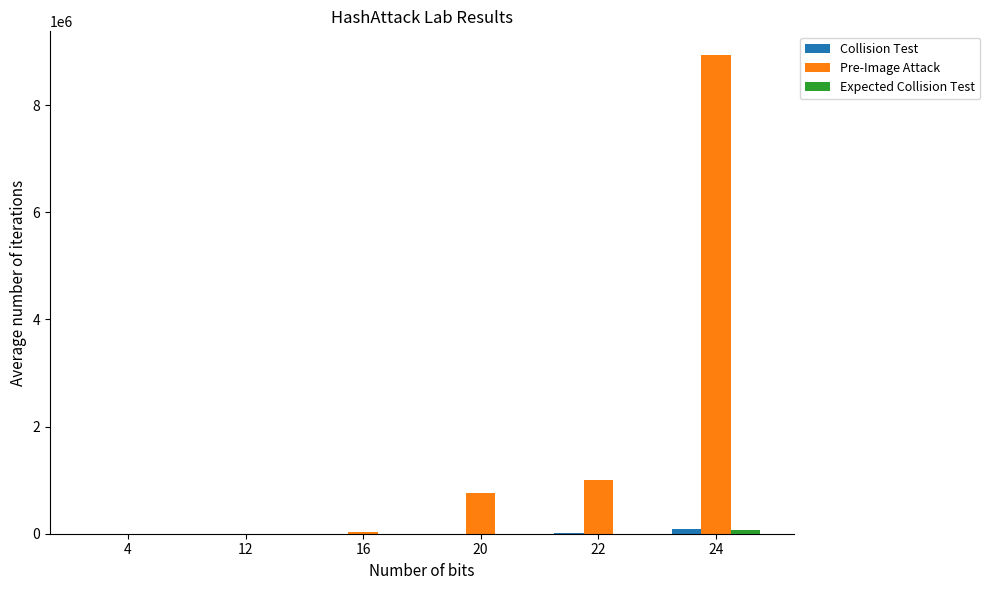

Which series has the largest total across all categories?

Pre-Image Attack